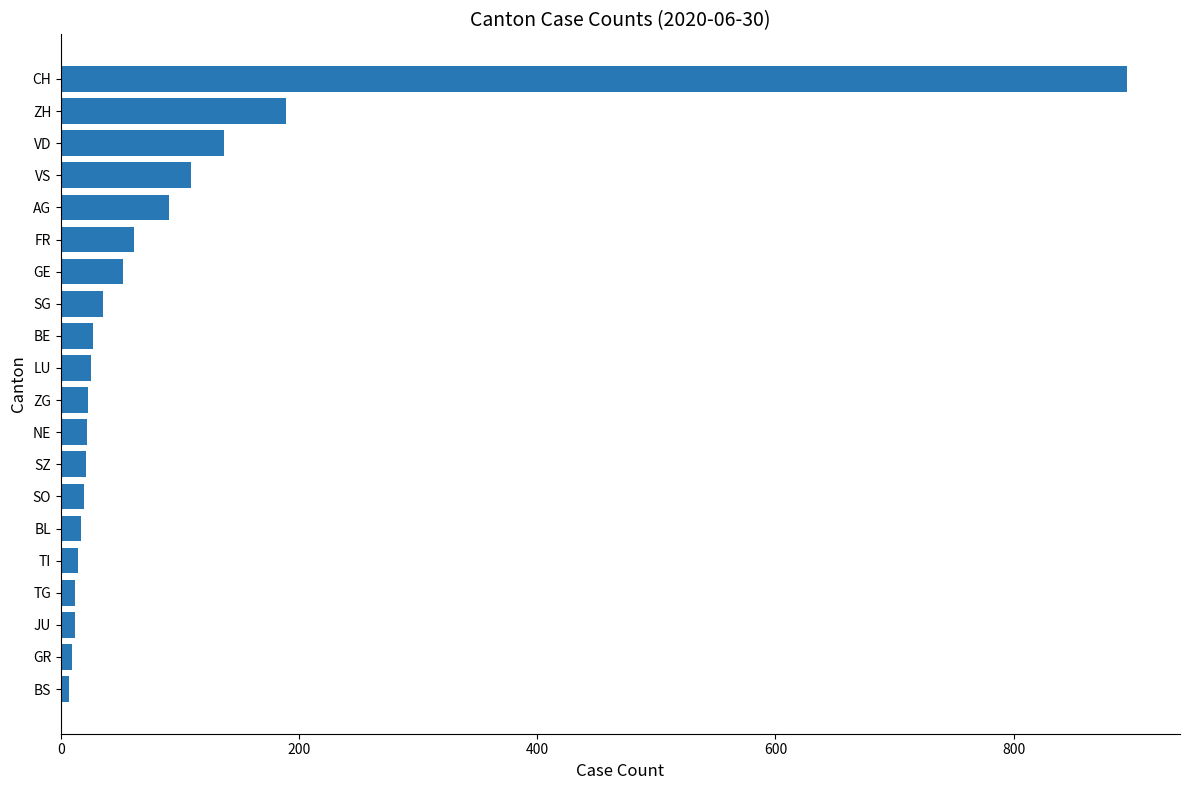

Between CH and TG, which is larger?

CH